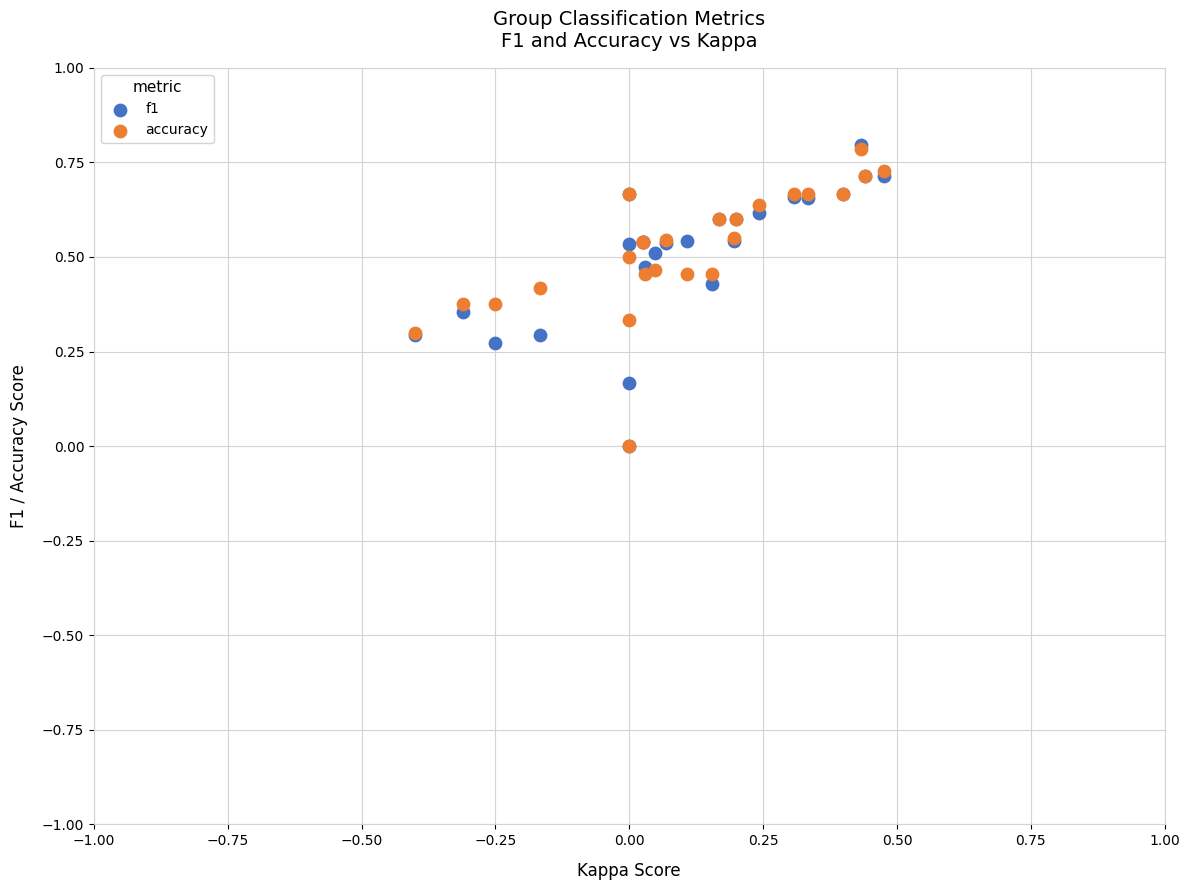

What are all the series names shown in the legend?

f1, accuracy